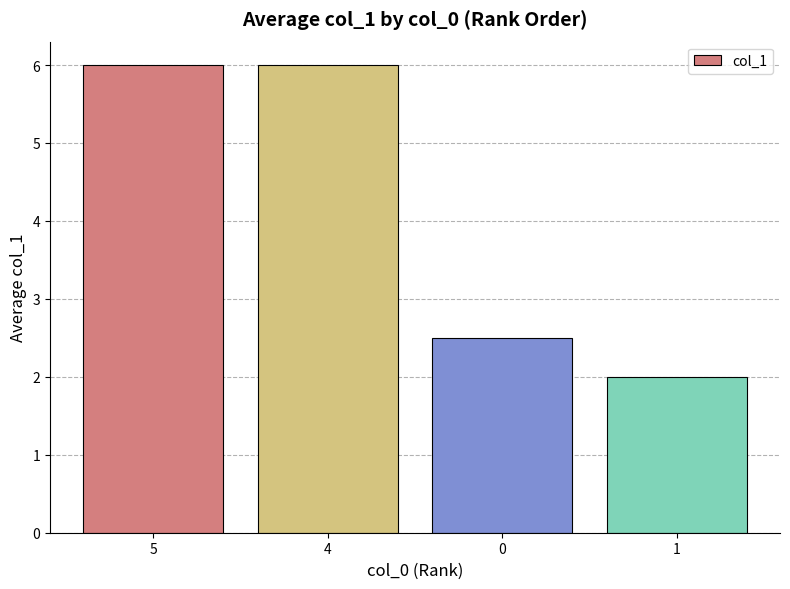

What is the greatest value displayed?

6.0